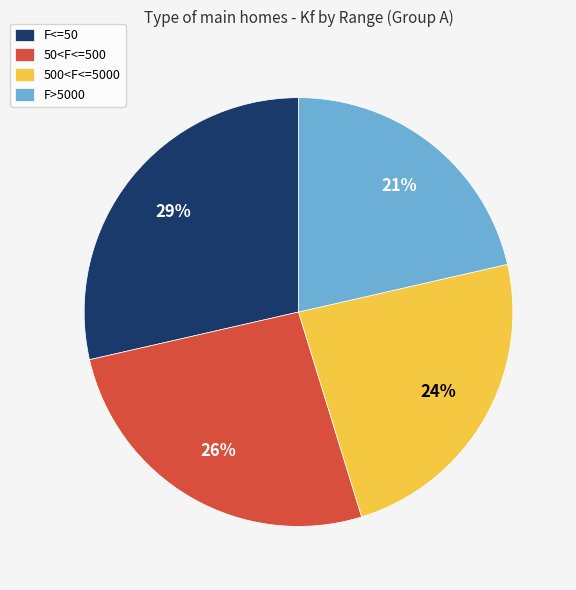

To the nearest percent, what portion does F>5000 represent?

21%